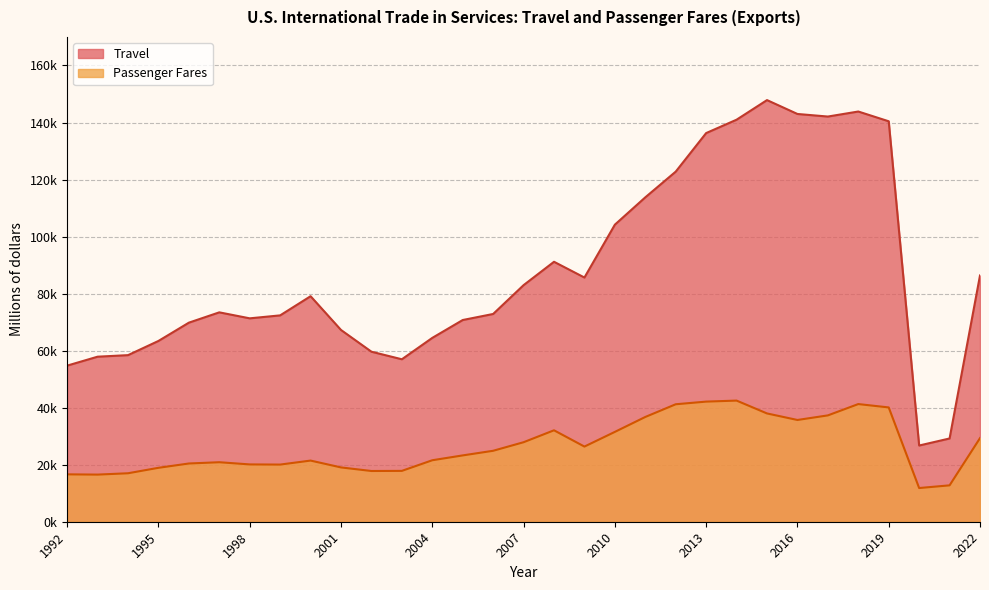

At which label is Travel closest to 87291?

2022